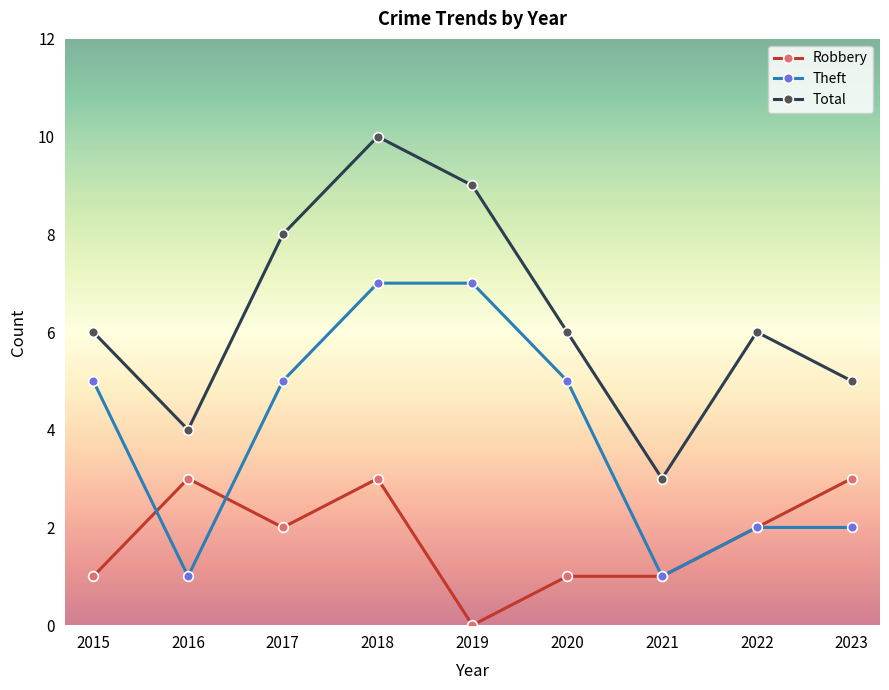

Does the chart display data point markers on the line(s)?

Yes